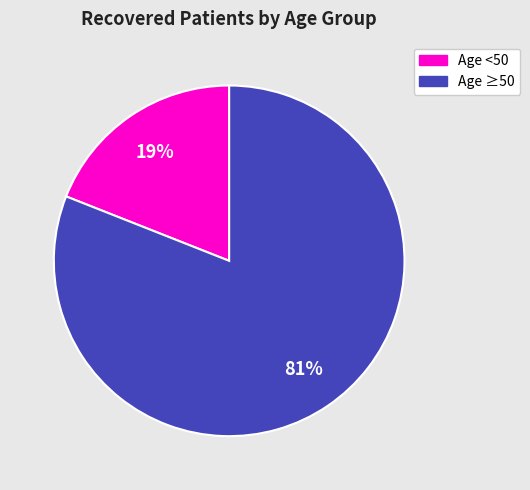

To the nearest percent, what is the average slice percentage?

50%